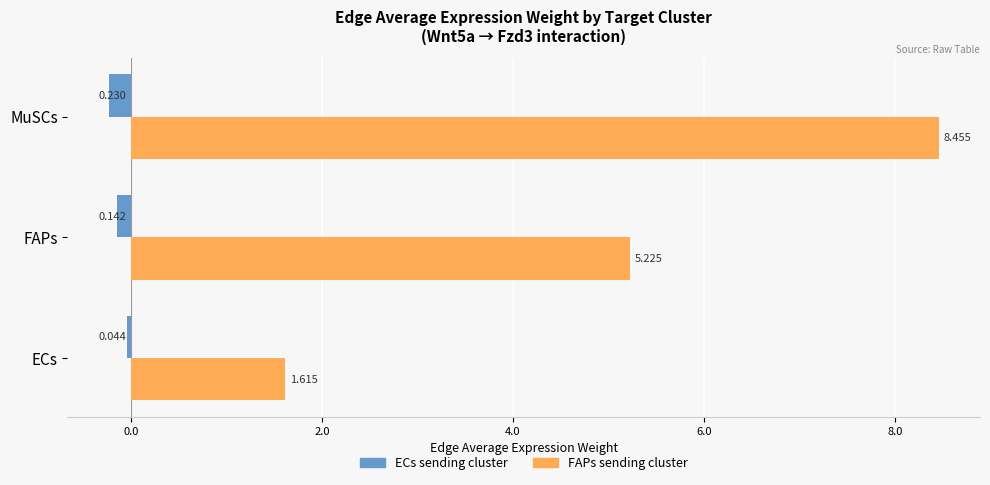

Which series has the widest spread of values?

FAPs sending cluster